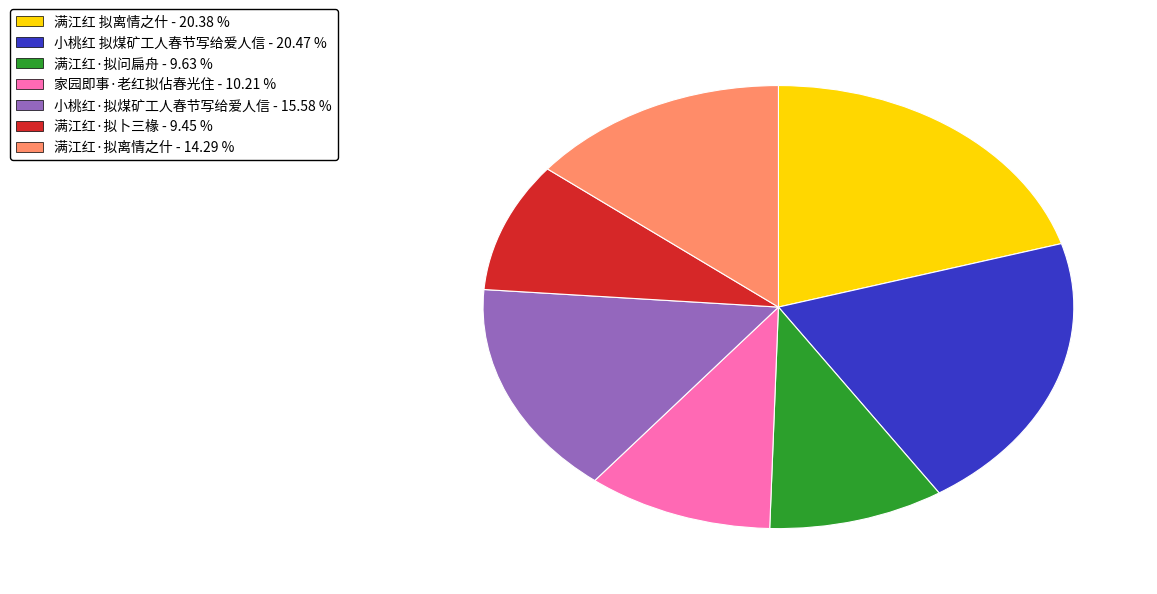

Does 满江红·拟问扁舟 represent more than half of the total?

No